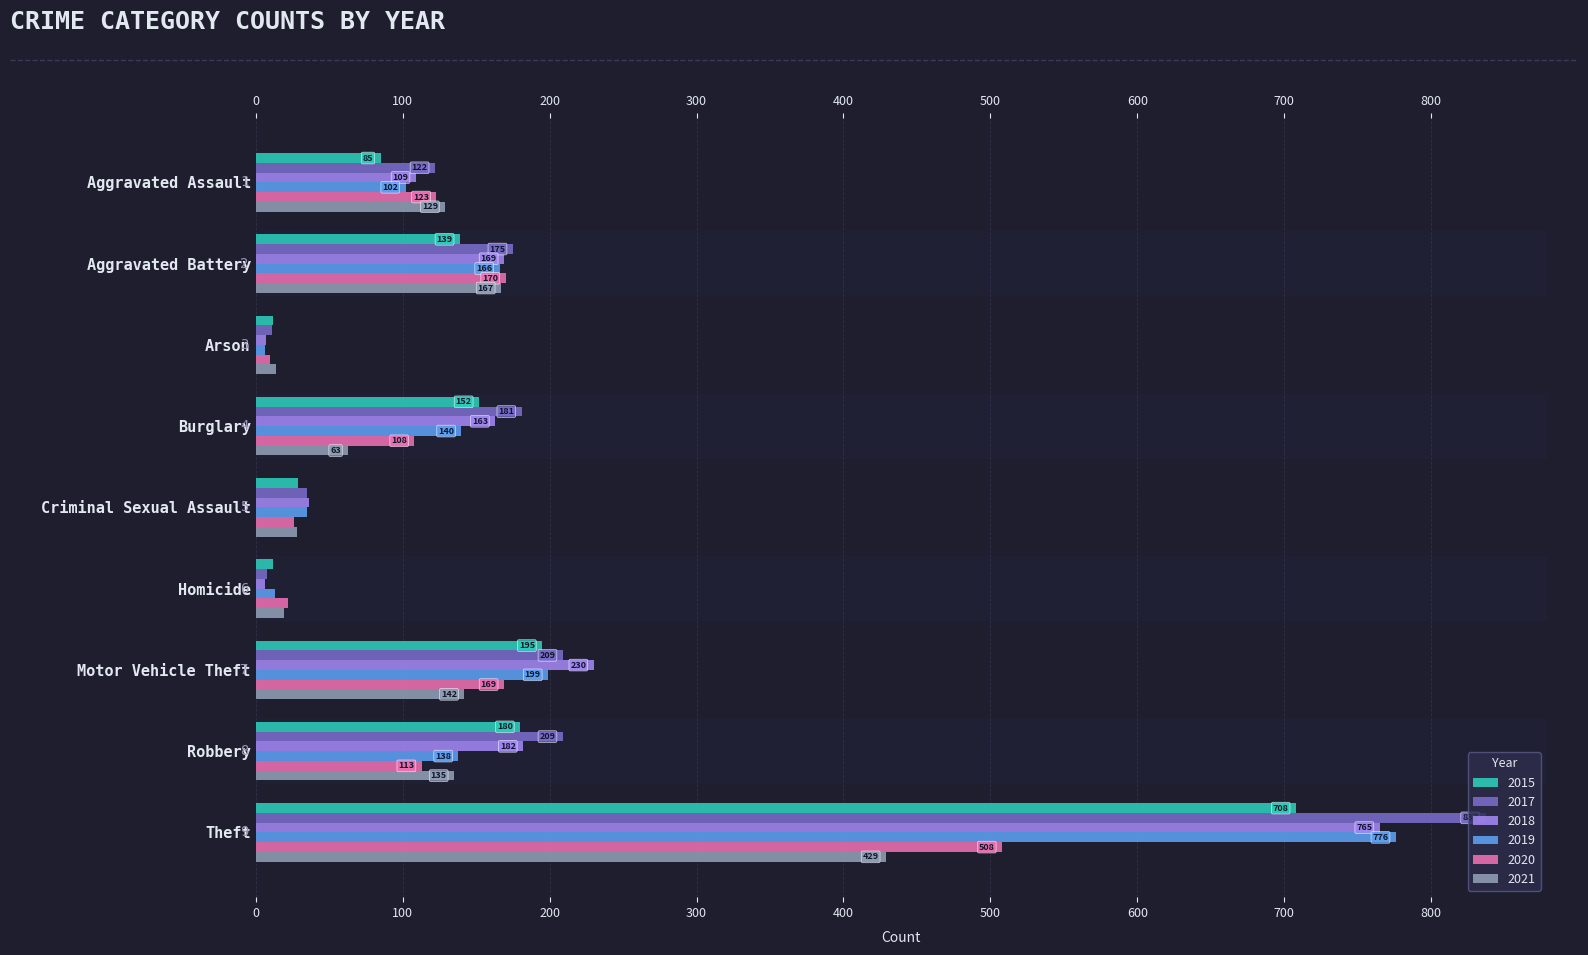

List the series in order of their peak value, lowest first.

2021, 2020, 2015, 2018, 2019, 2017